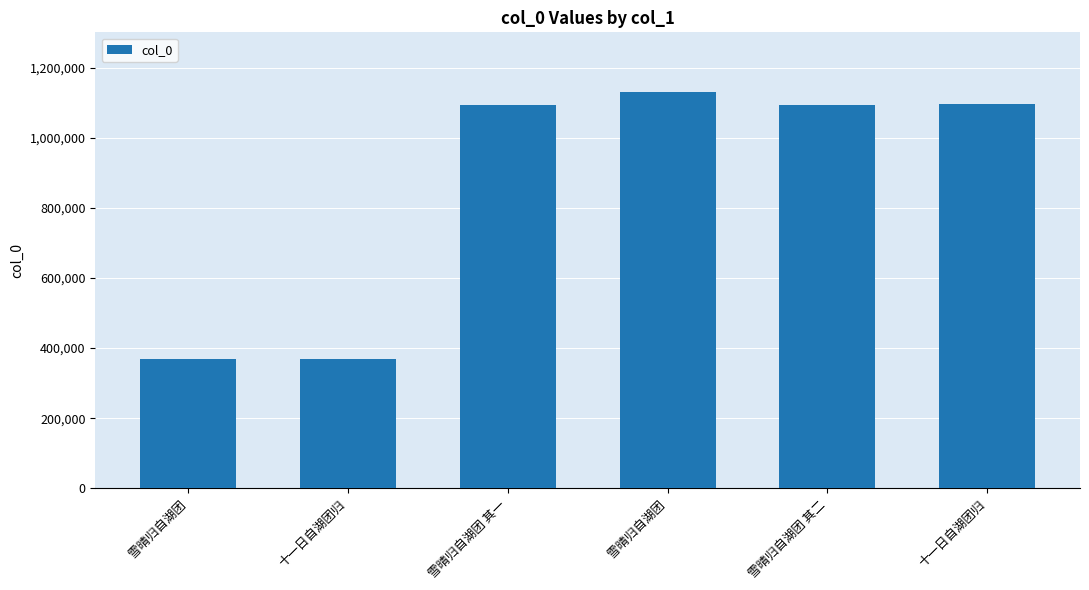

Between 雪晴归自湖团 and 雪晴归自湖团 其二, which is larger?

雪晴归自湖团 其二